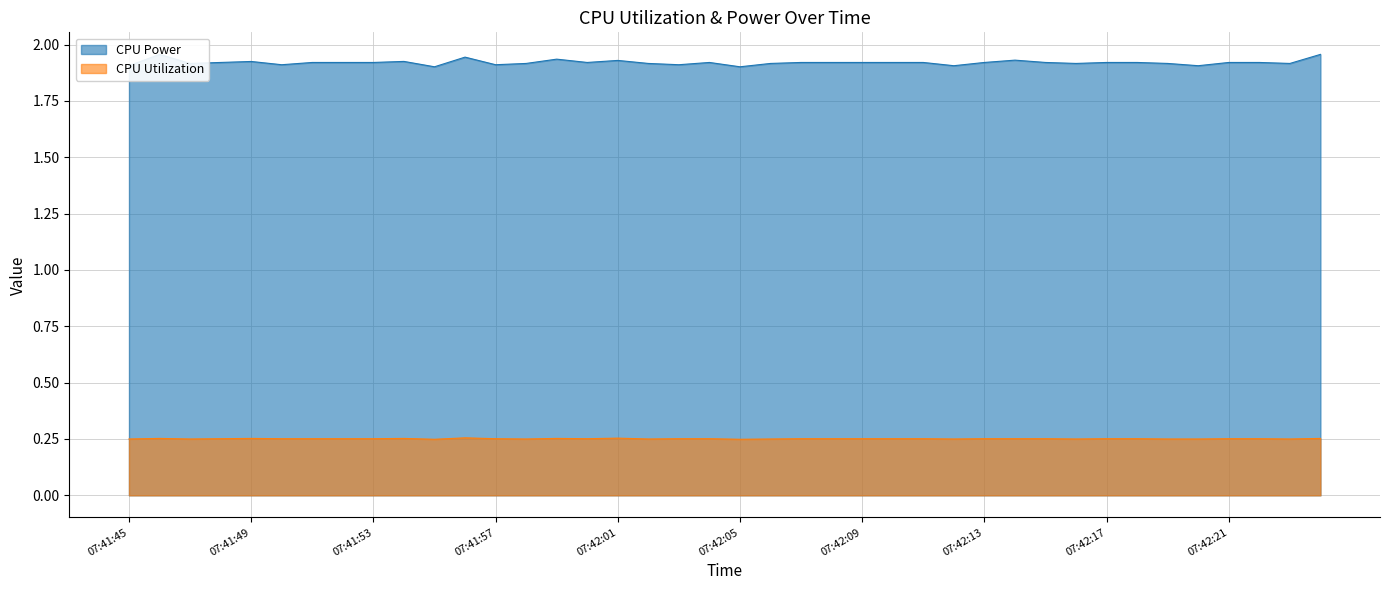

What is the label of the 31st point from the left?

07:42:15